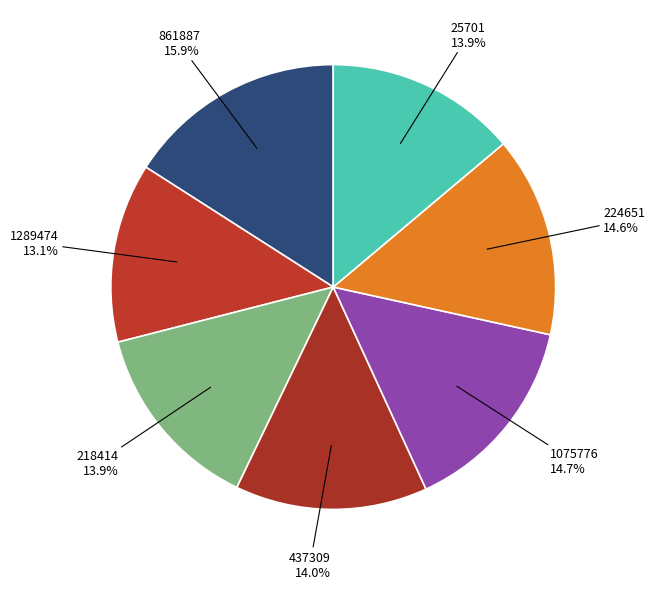

How many segments does this pie chart have?

7